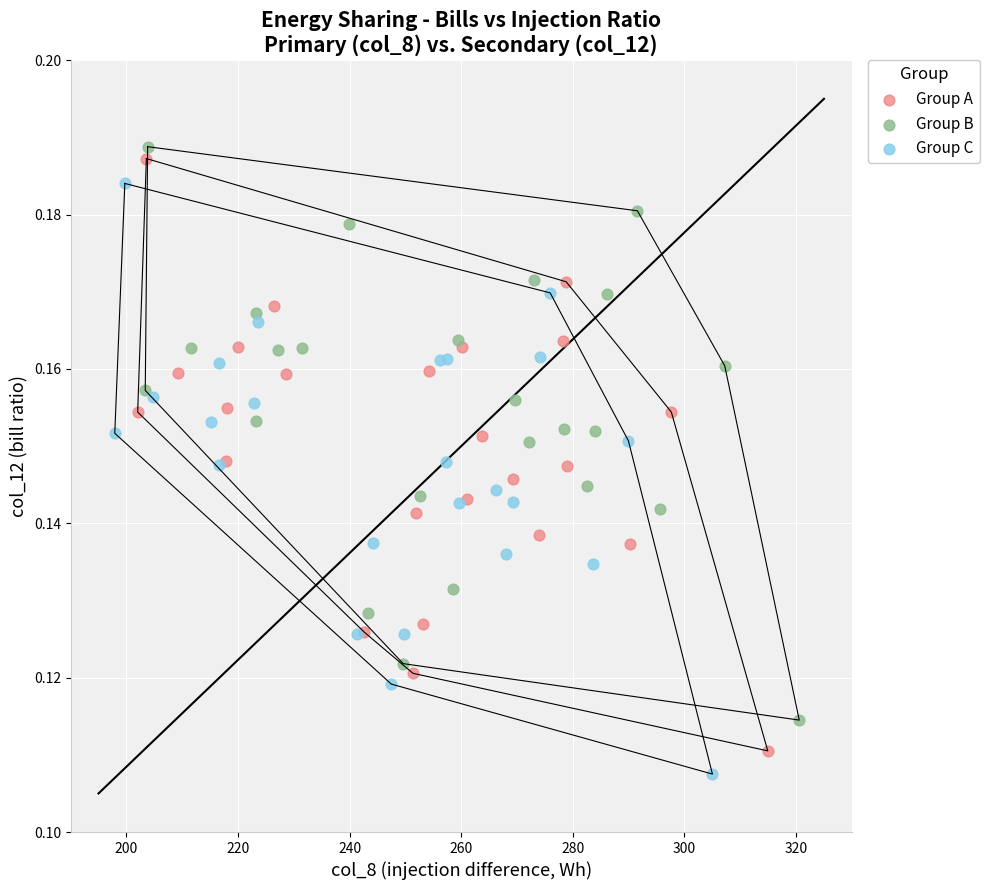

Which series reaches the minimum Y coordinate?

Group C